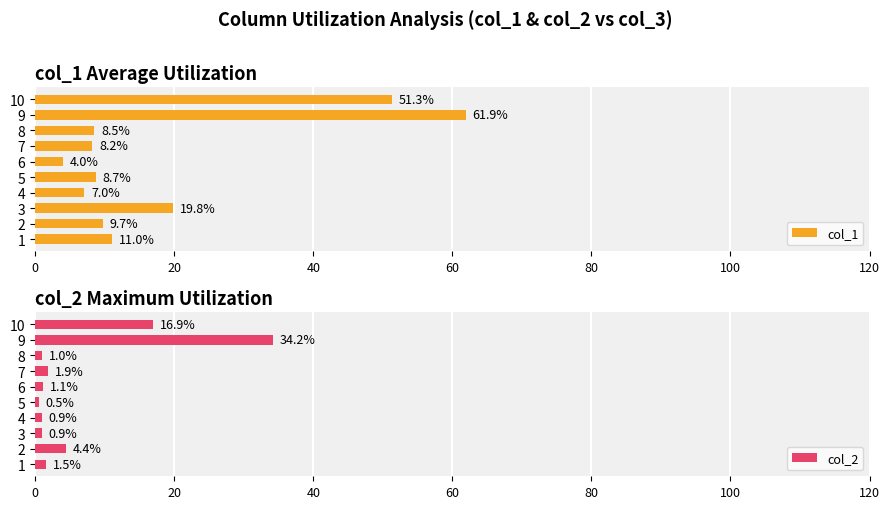

Rank the categories by col_1 value from lowest to highest.

6, 4, 7, 8, 5, 2, 1, 3, 10, 9